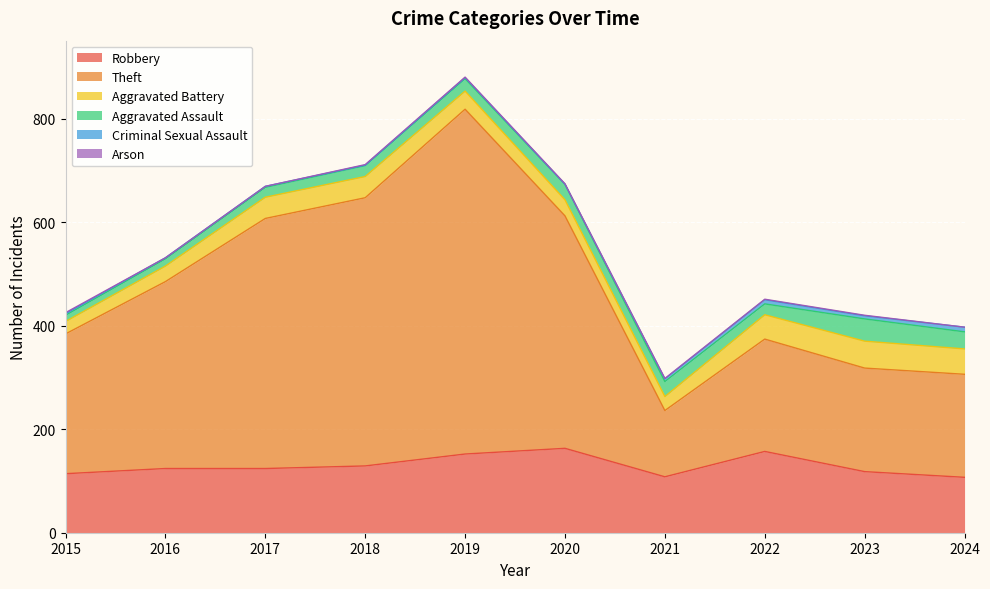

What is the sum of the Arson values at 2016 and 2019?

1